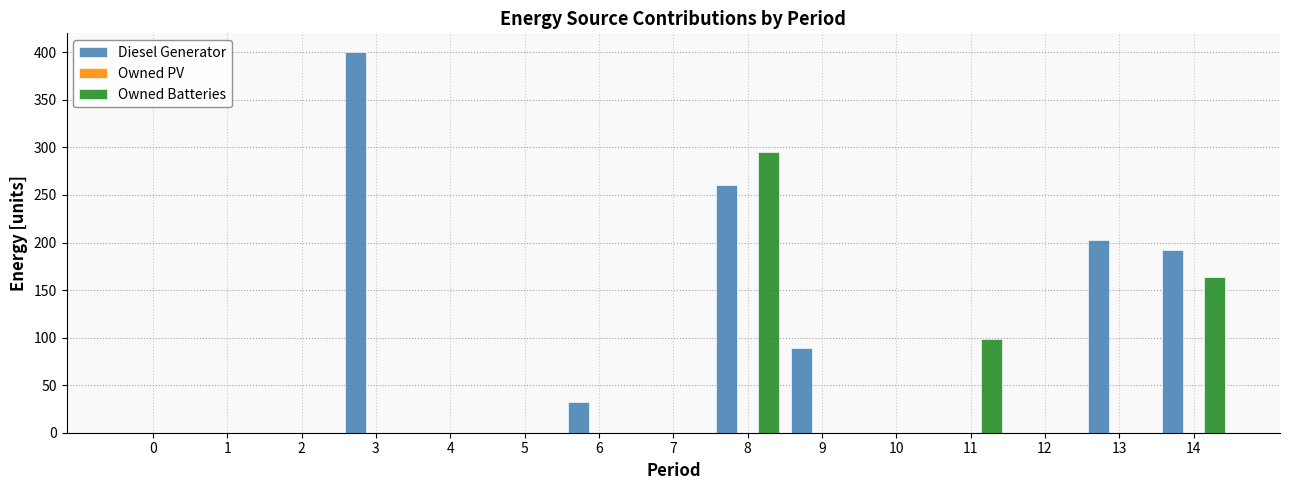

How many groups of bars are there?

15